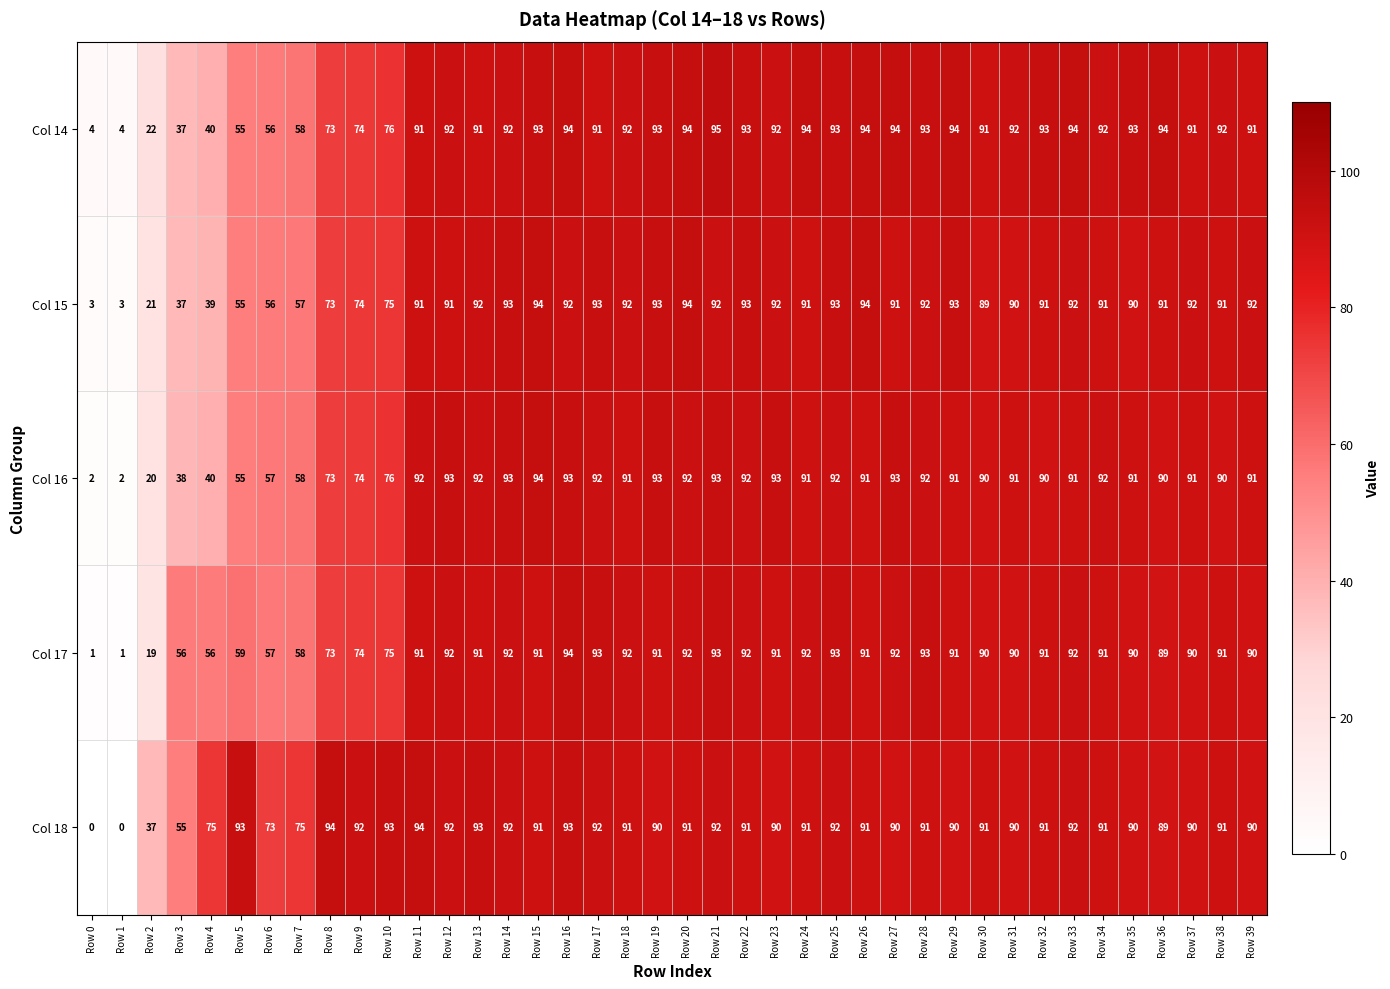

True or false: Col 14 has a value of 26 at Row 20.

False